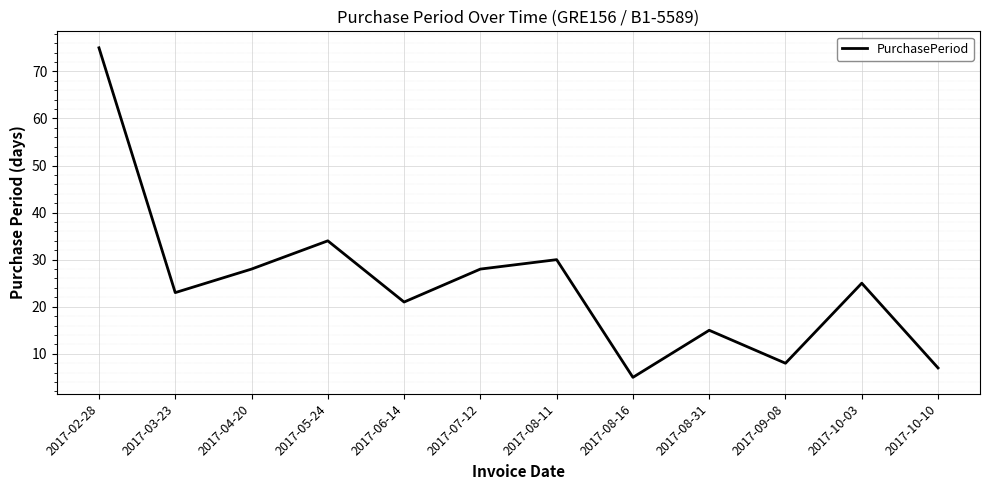

The value at 2017-02-28 is 75. True or false?

True